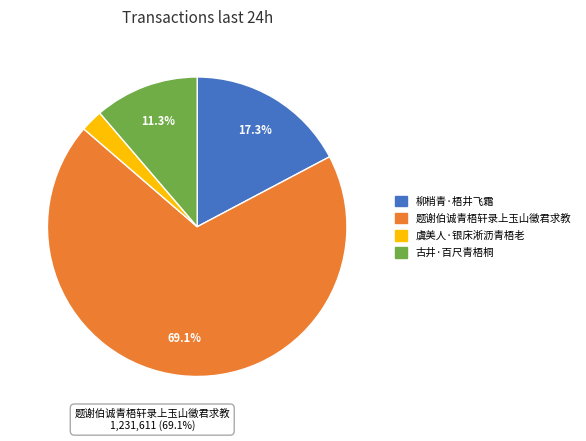

To the nearest percent, what is the difference between the 题谢伯诚青梧轩录上玉山徵君求教 and 古井·百尺青梧桐 slice percentages?

58%